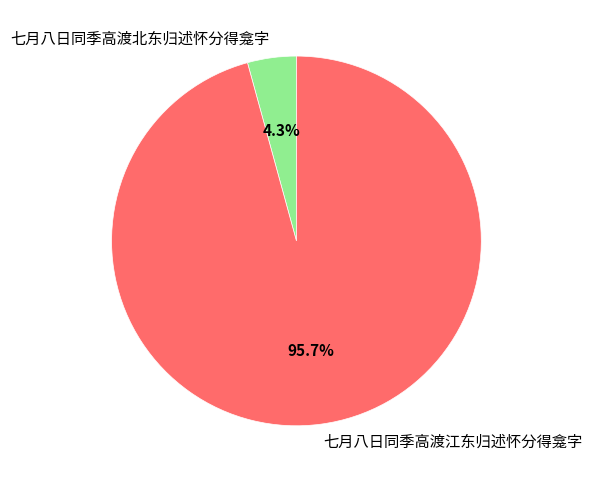

Which has a higher value, 七月八日同季高渡江东归述怀分得龛字 or 七月八日同季高渡北东归述怀分得龛字?

七月八日同季高渡江东归述怀分得龛字